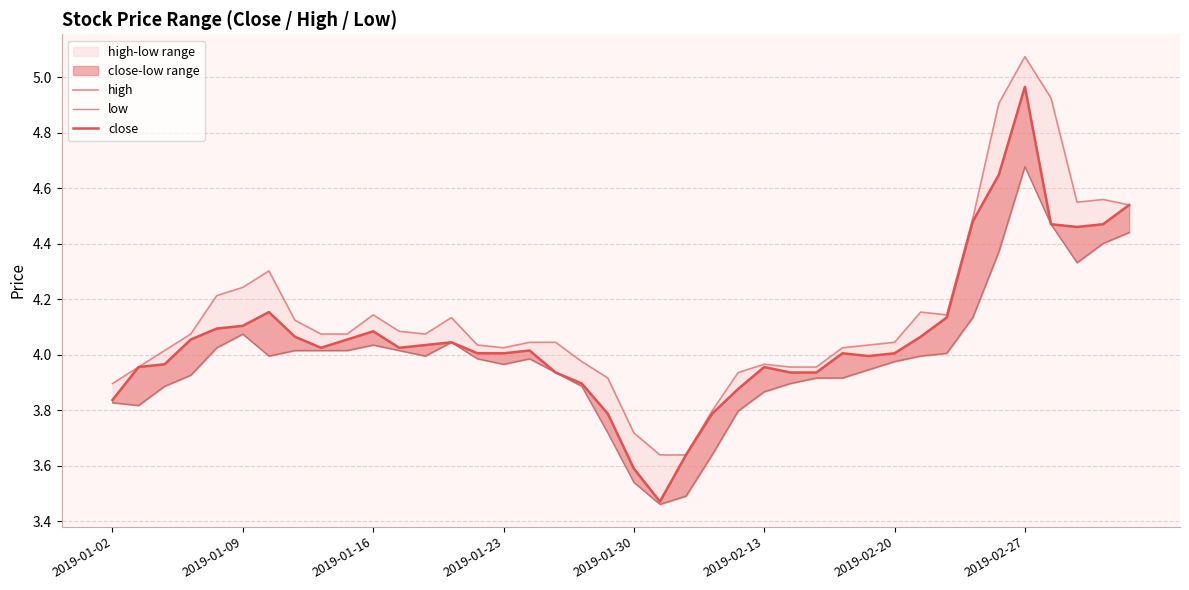

Count the number of data series in this chart.

3